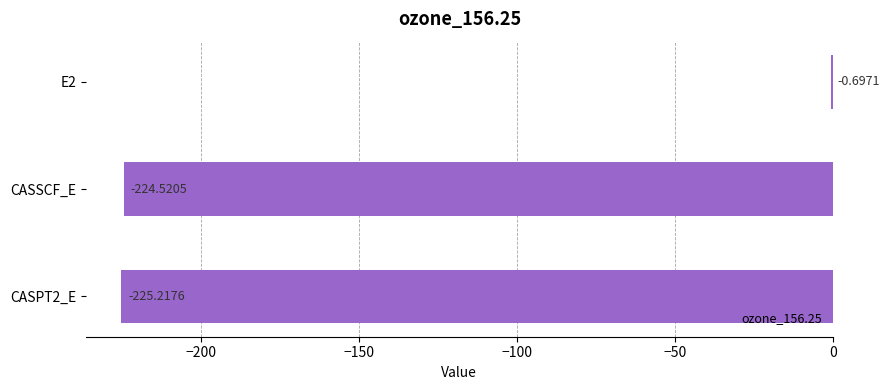

Where is the data nearest to the value -112?

E2